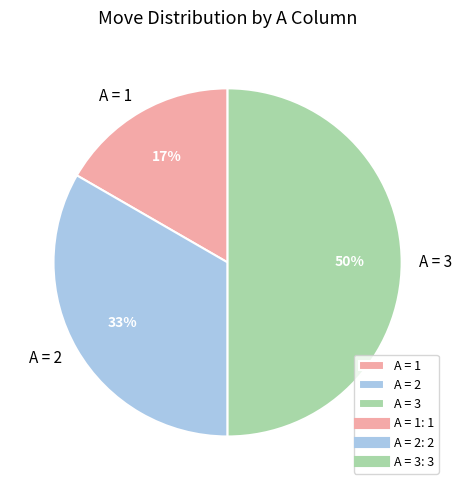

Is the sum of A = 3 and A = 1 greater than half?

Yes